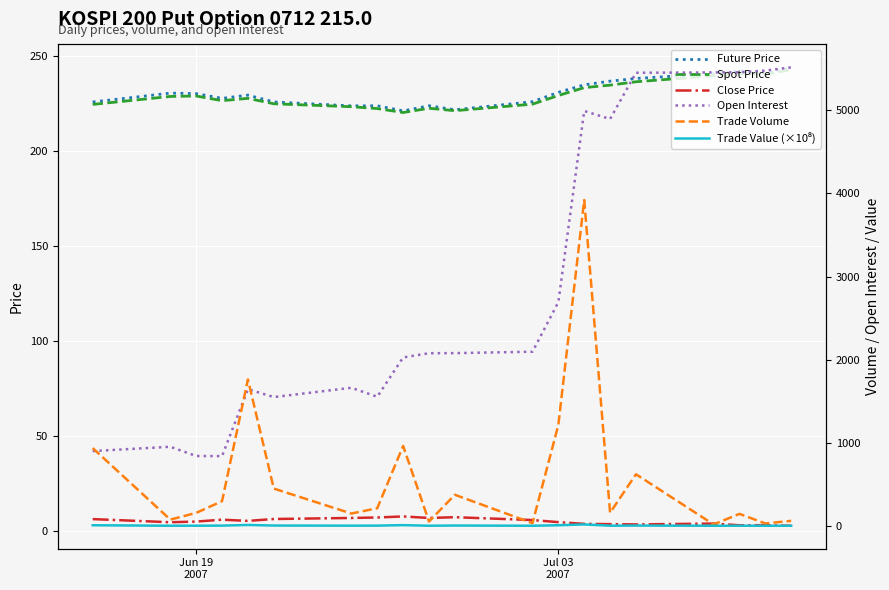

True or false: Close Price and Future Price cross at least once.

False